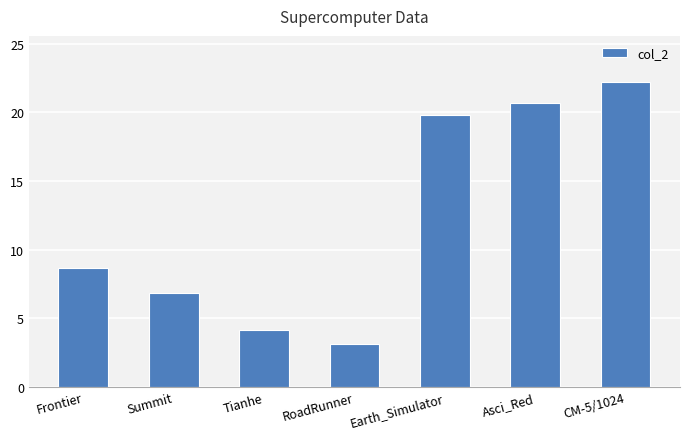

The value at Frontier is 8.6. True or false?

True